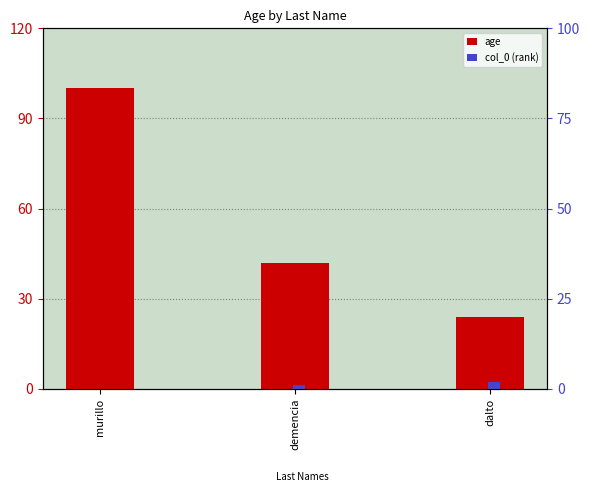

Is the value of col_0 (rank) at demencia greater than the value of age at demencia?

No